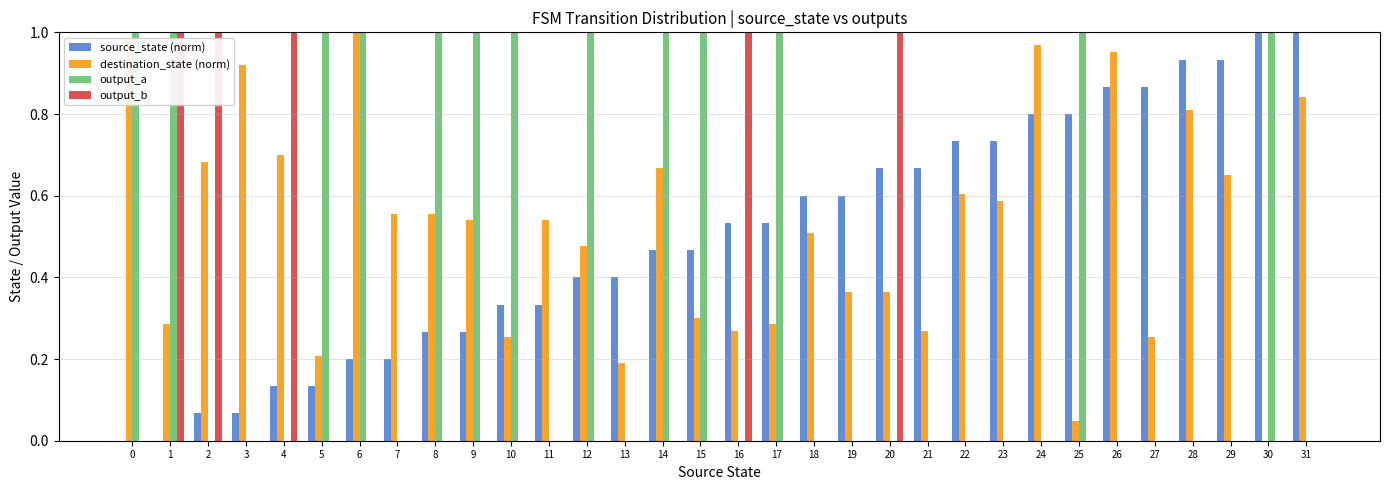

How many distinct data groups are displayed?

4